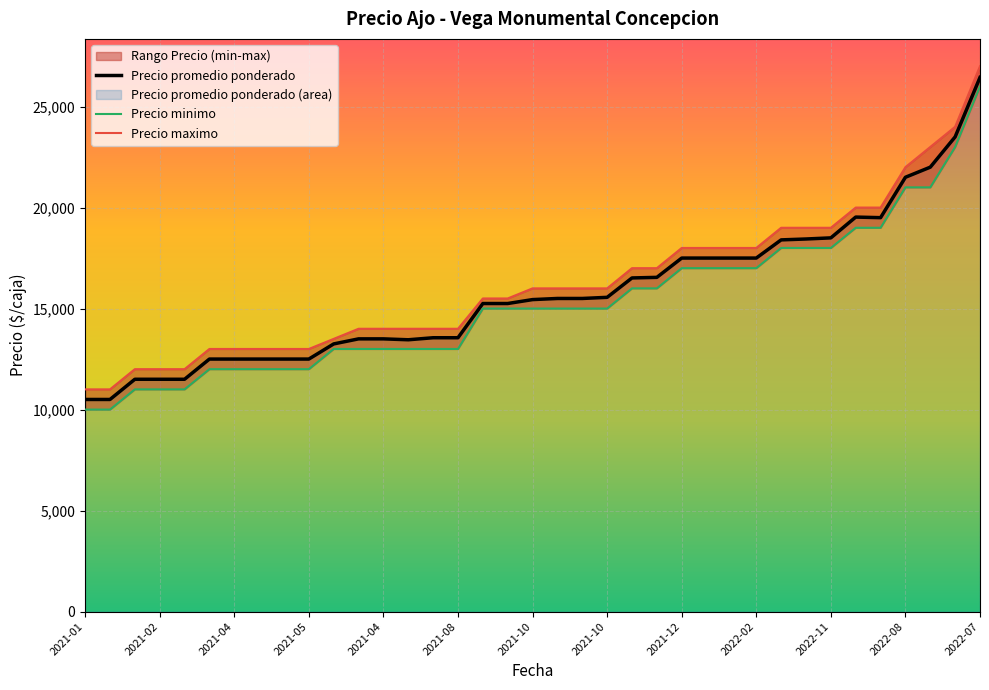

Reading left to right, list all the values displayed in this chart.

Precio promedio ponderado: 10500	10500	11500	11500	11500	12500	12500	12500	12500	12500	13250	13500	13500	13455	13556	13556	15250	15250	15444	15500	15500	15556	16516	16545	17500	17500	17500	17500	18400	18444	18500	19529	19500	21500	22000	23500	26444
Precio minimo: 10000	10000	11000	11000	11000	12000	12000	12000	12000	12000	13000	13000	13000	13000	13000	13000	15000	15000	15000	15000	15000	15000	16000	16000	17000	17000	17000	17000	18000	18000	18000	19000	19000	21000	21000	23000	26000
Precio maximo: 11000	11000	12000	12000	12000	13000	13000	13000	13000	13000	13500	14000	14000	14000	14000	14000	15500	15500	16000	16000	16000	16000	17000	17000	18000	18000	18000	18000	19000	19000	19000	20000	20000	22000	23000	24000	27000